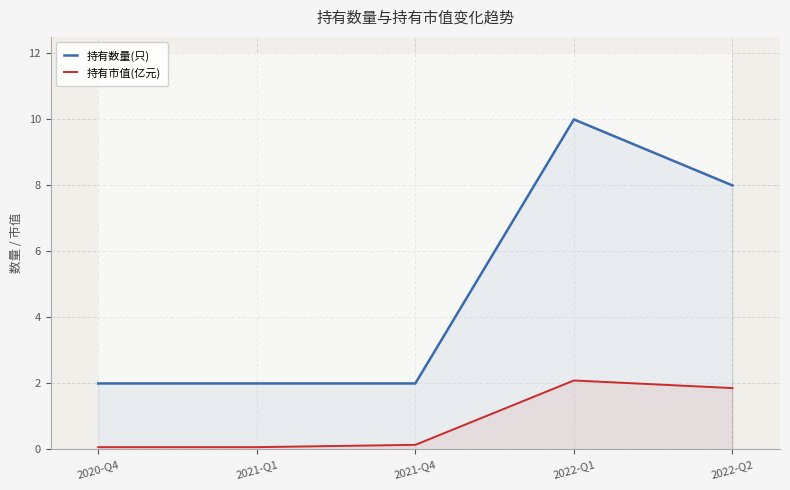

What is the difference between the highest and lowest values at 2022-Q2?

6.1